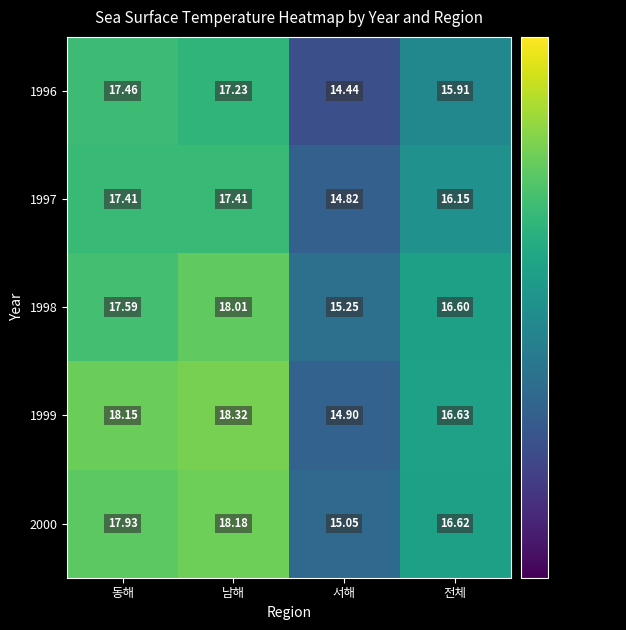

Which series has the largest total across all categories?

1999